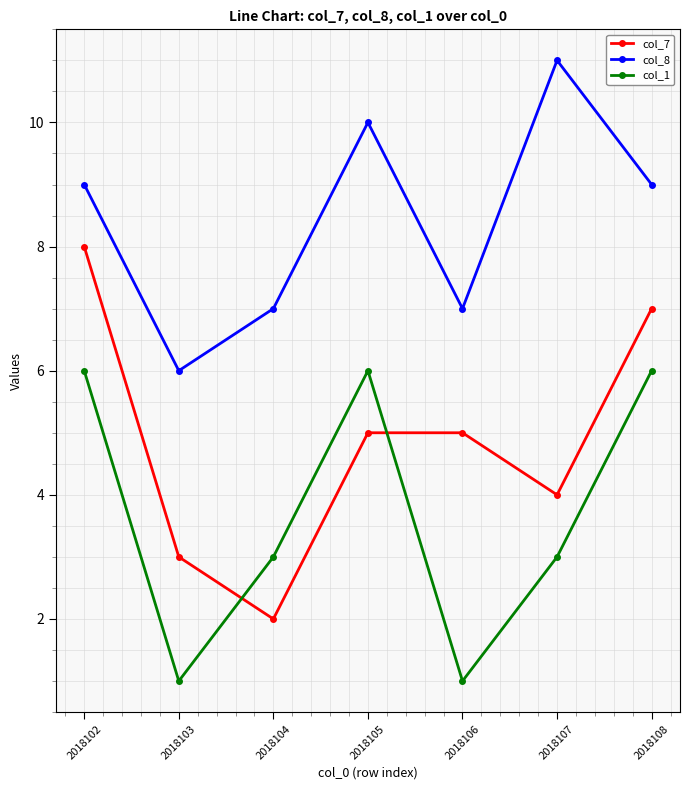

What is the greatest value displayed?

11